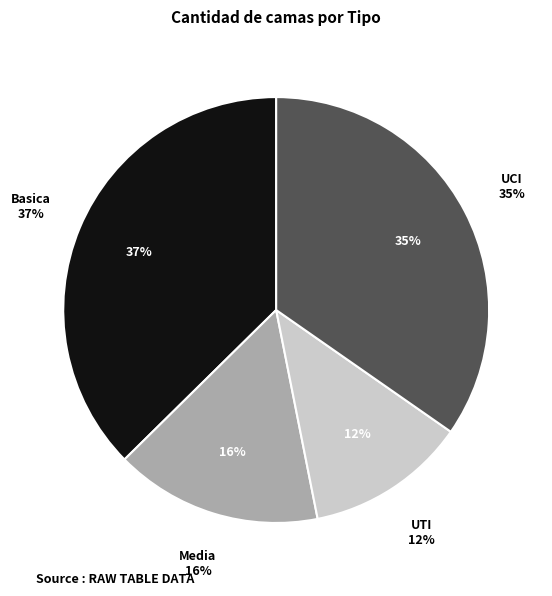

What is the change in value from UTI to UCI?

+273